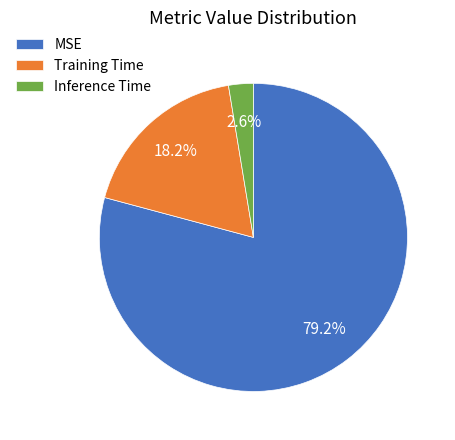

Does any single category account for the majority?

Yes